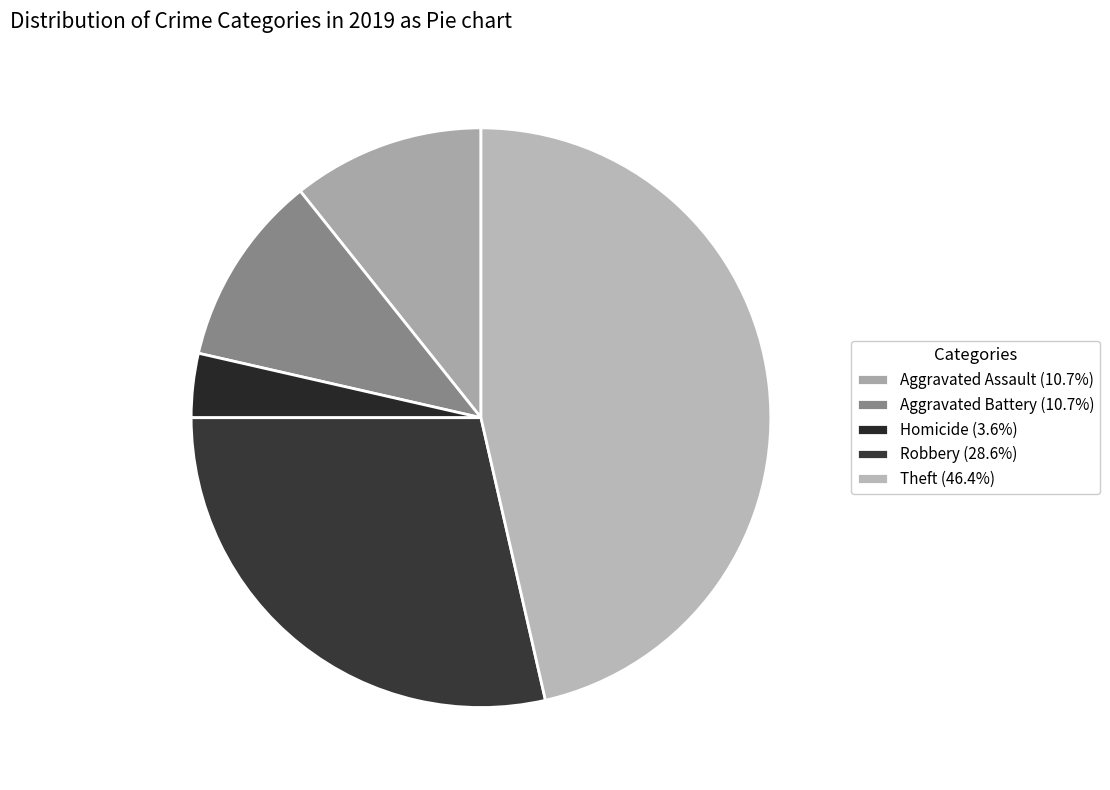

Count the number of slices in the pie.

5